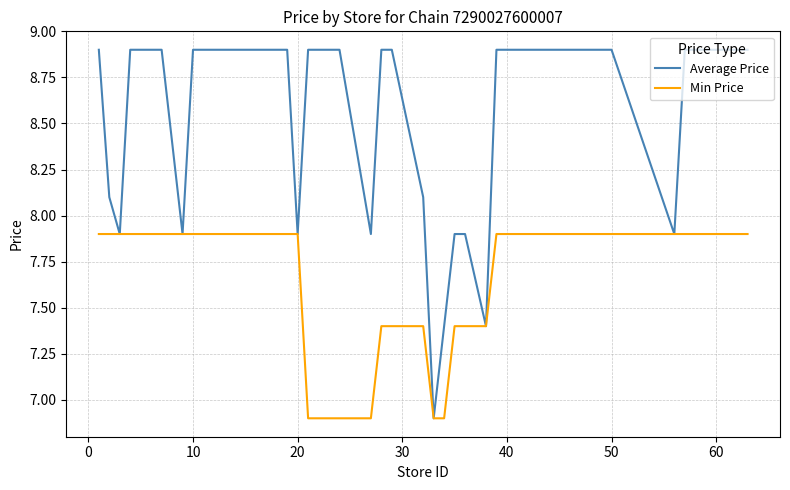

How many distinct data groups are displayed?

2